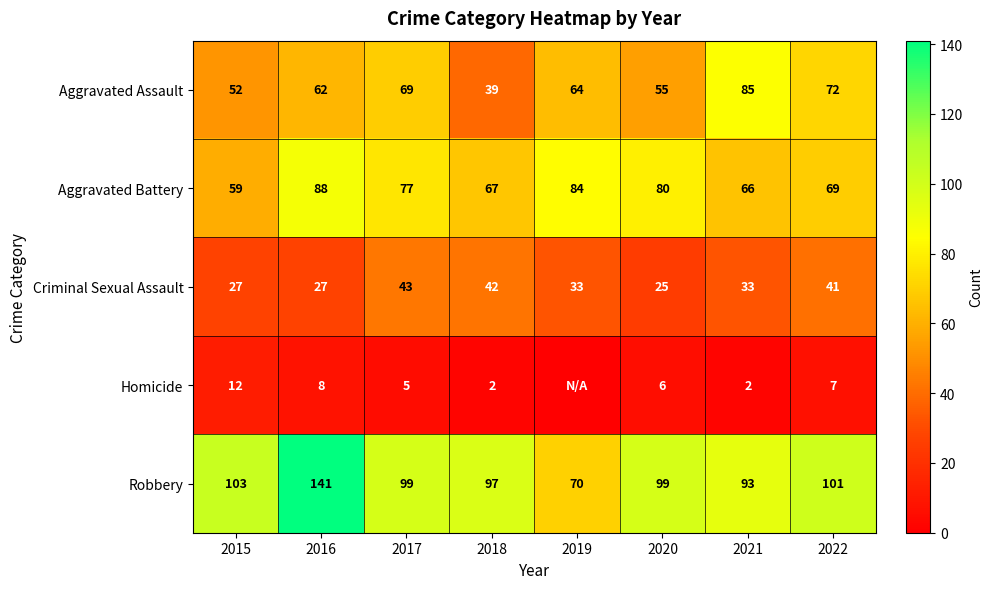

Which series changed the most between 2017 and 2020?

Criminal Sexual Assault